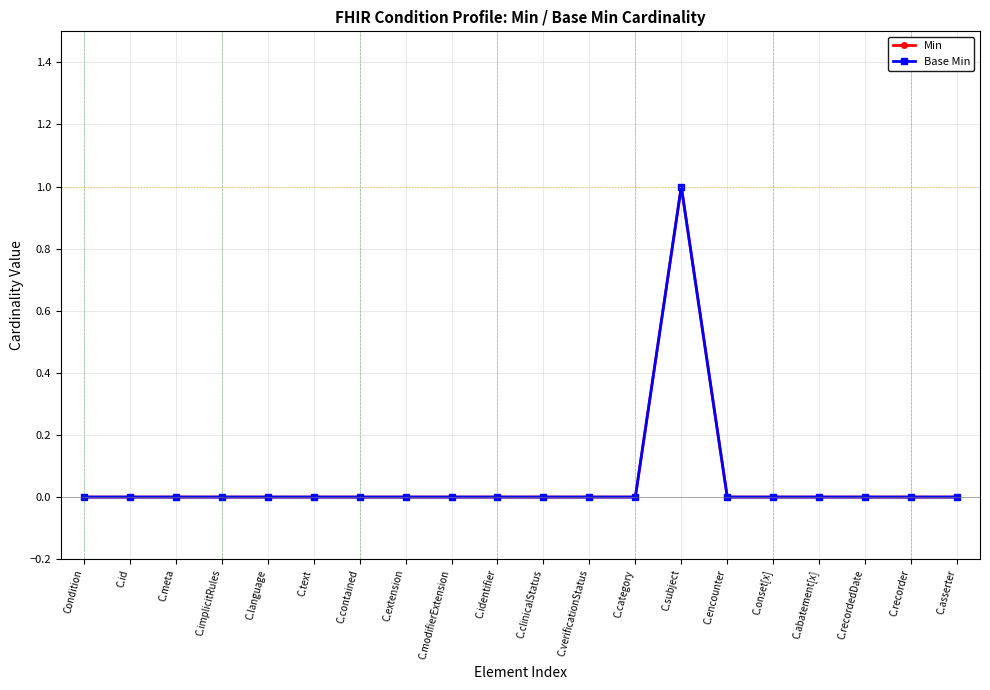

Does the chart have visible grid lines?

Yes